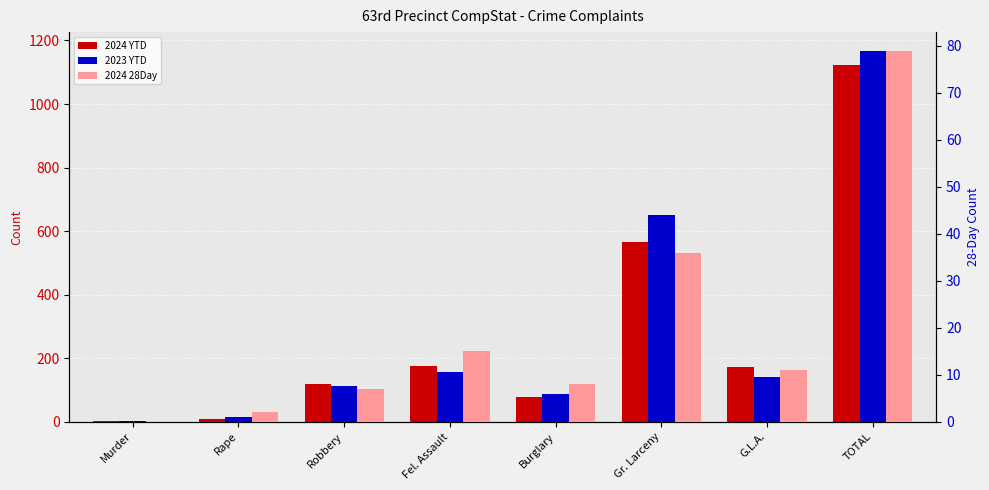

Reading left to right, what are all the values shown in this chart?

2024 YTD: Murder=2	Rape=10	Robbery=120	Fel. Assault=174	Burglary=78	Gr. Larceny=566	G.L.A.=172	TOTAL=1122
2023 YTD: Murder=3	Rape=16	Robbery=112	Fel. Assault=158	Burglary=87	Gr. Larceny=652	G.L.A.=140	TOTAL=1168
2024 28Day: Murder=0	Rape=2	Robbery=7	Fel. Assault=15	Burglary=8	Gr. Larceny=36	G.L.A.=11	TOTAL=79